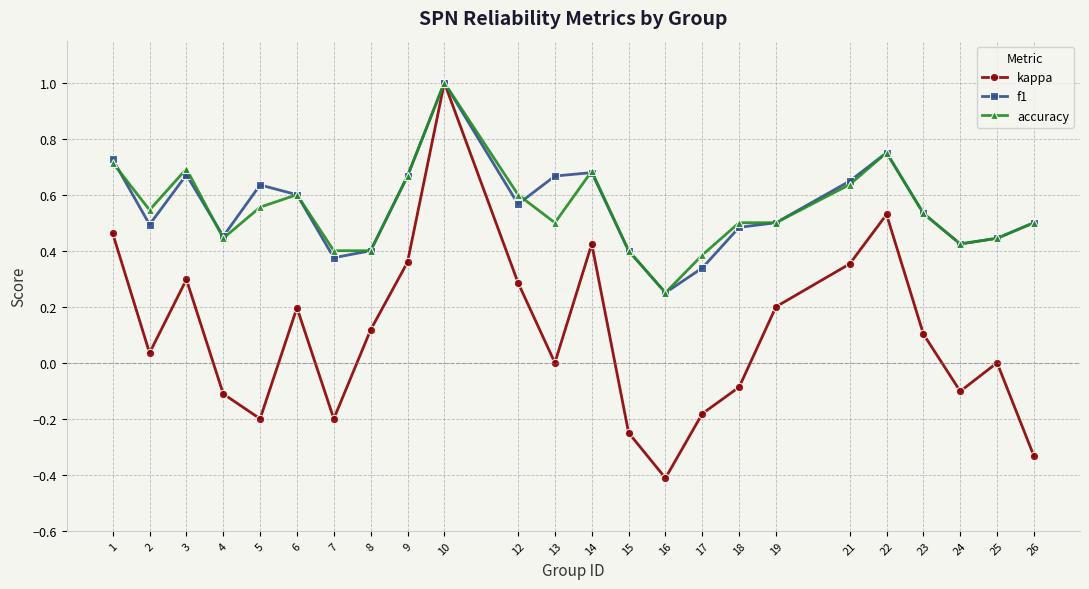

Which series changed the most between 13 and 26?

kappa